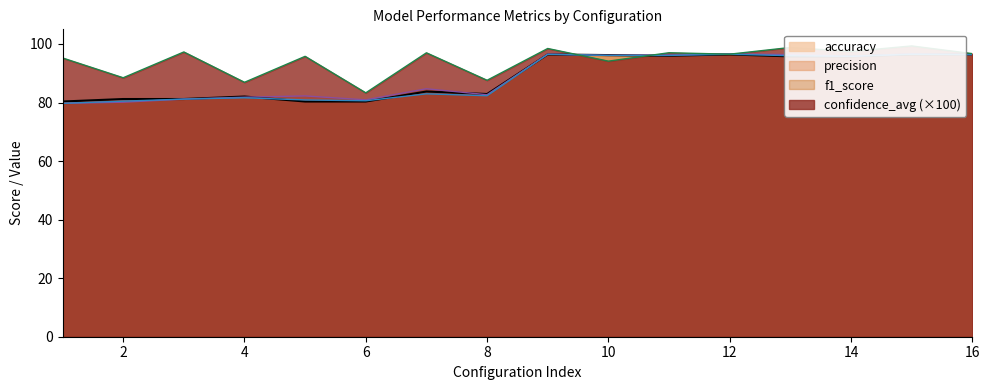

In accuracy, how many points are lower than both neighbors (excluding endpoints)?

2